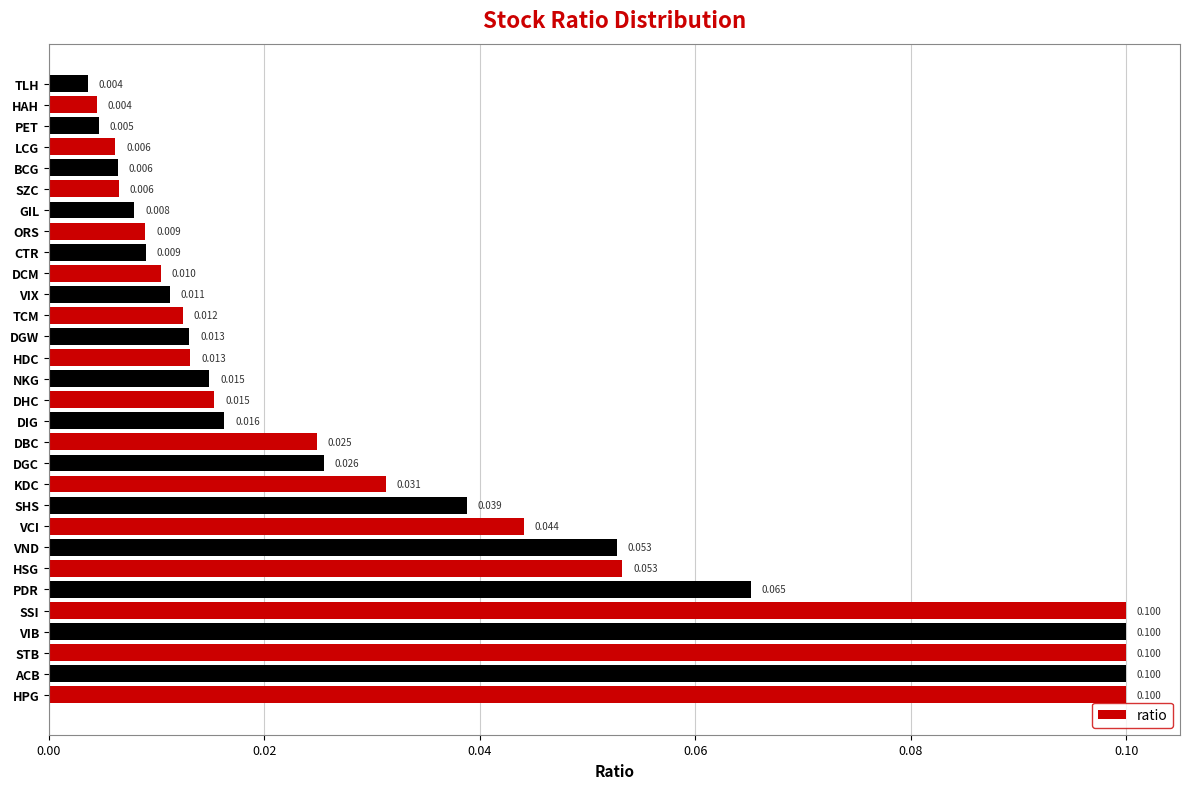

Which has a higher value, ORS or SHS?

SHS